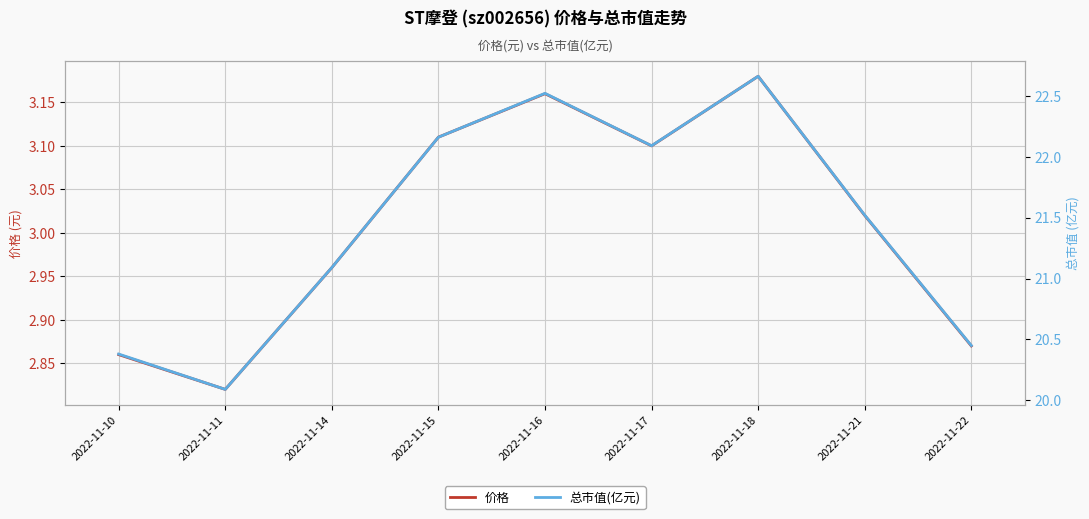

True or false: 价格 and 总市值(亿元) cross at least once.

False